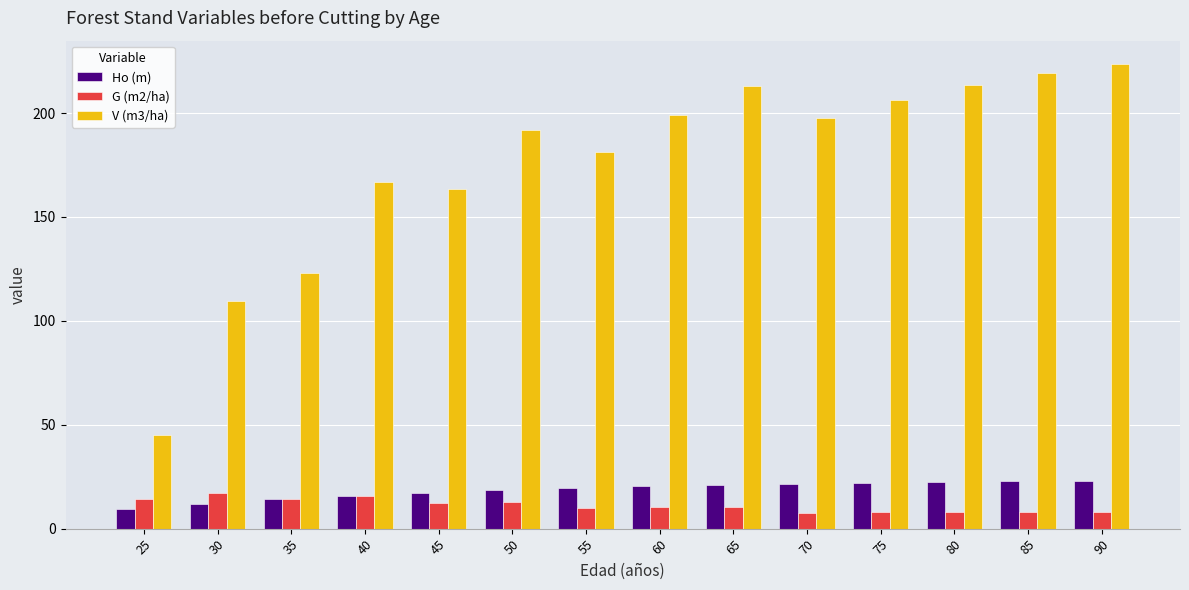

Which series has the largest total across all categories?

V (m3/ha)